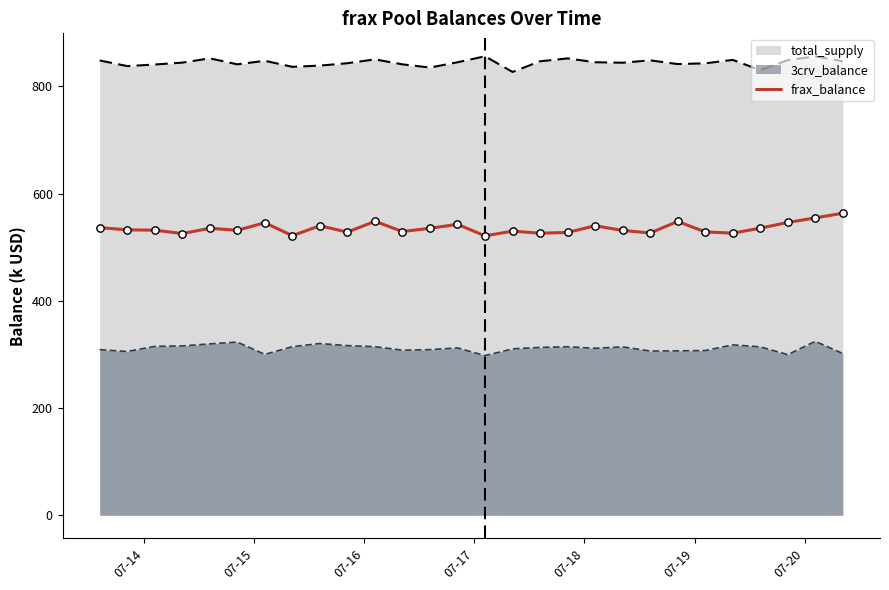

What is the lowest value of the 3crv_balance series?

297.9